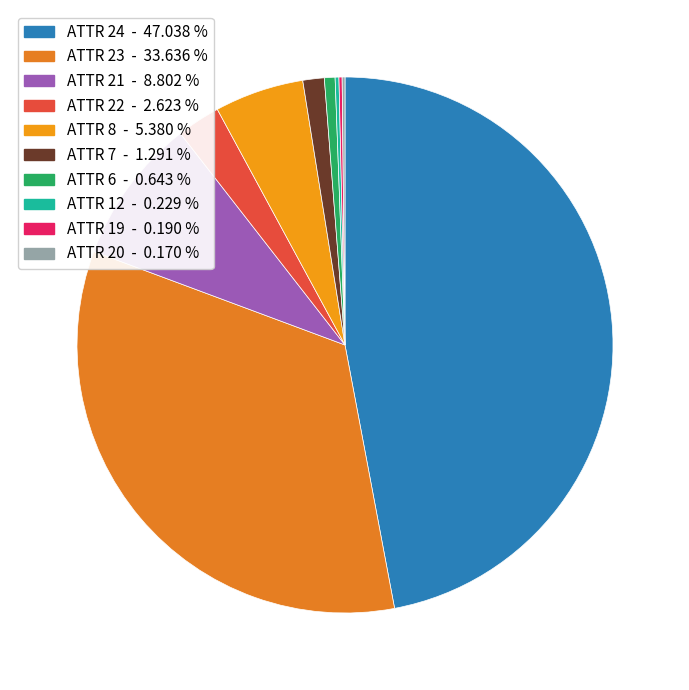

Rank the categories by value from highest to lowest.

24, 23, 21, 8, 22, 7, 6, 12, 19, 20